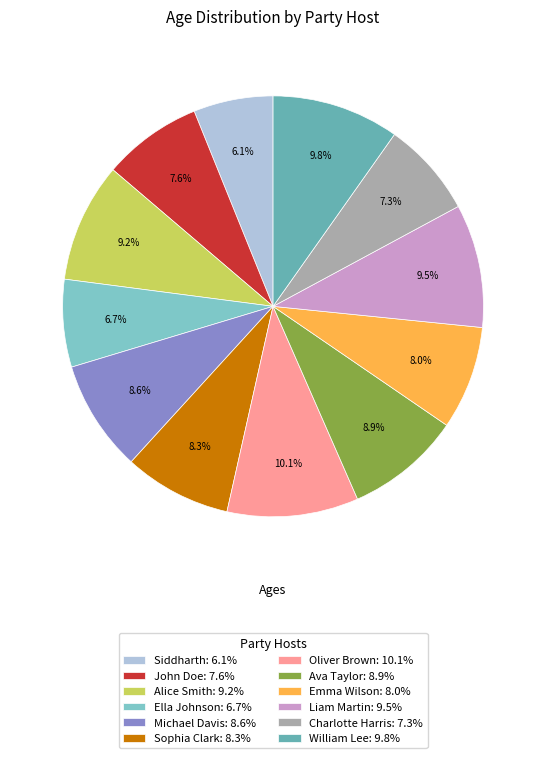

How many slices are in this pie chart?

12